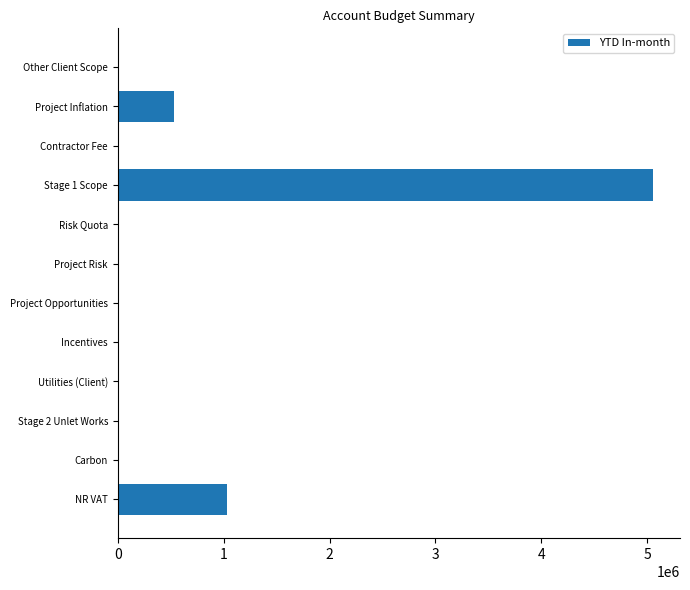

What is the sum of the values at Risk Quota and NR VAT?

1029903.2